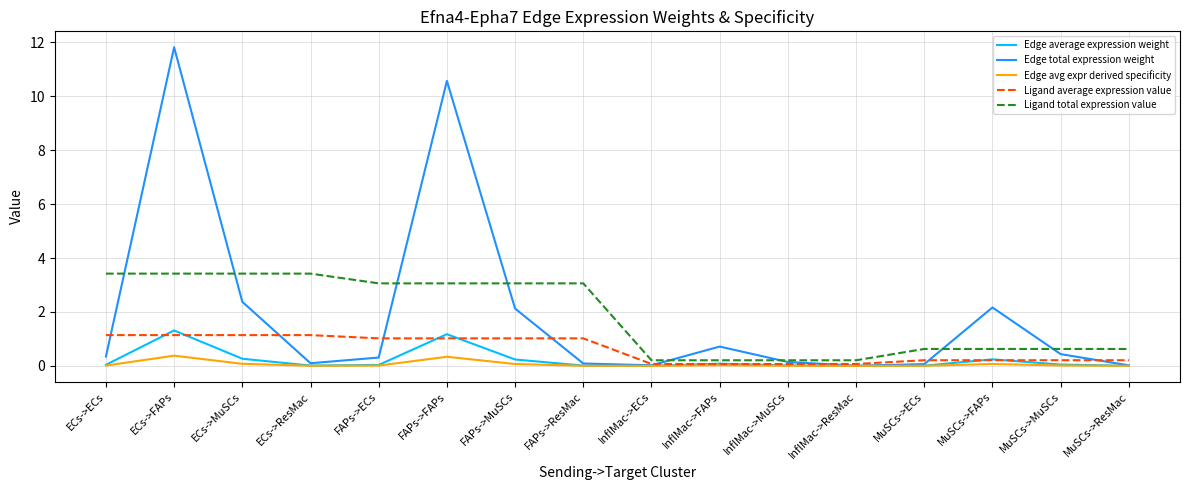

What is the difference between the maximum and minimum values in the Edge average expression weight series?

1.3